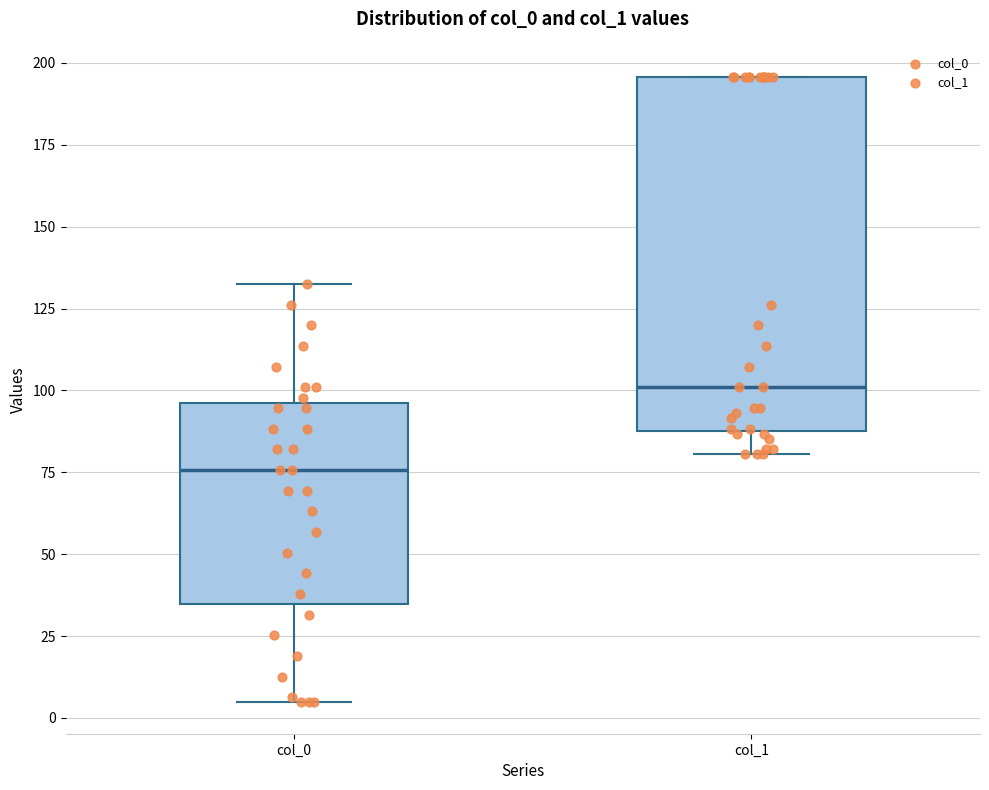

Where does the upper whisker of the box for col_0 end on the y-axis? The values are not printed on the chart, so give them approximately, as read against the axis.

135